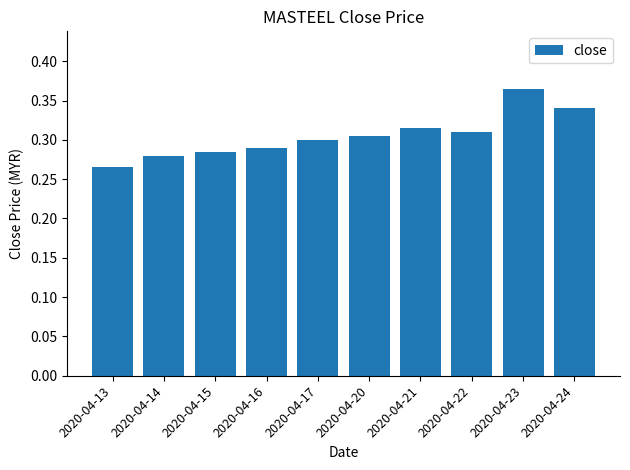

What is the difference between the second highest and minimum values?

0.1